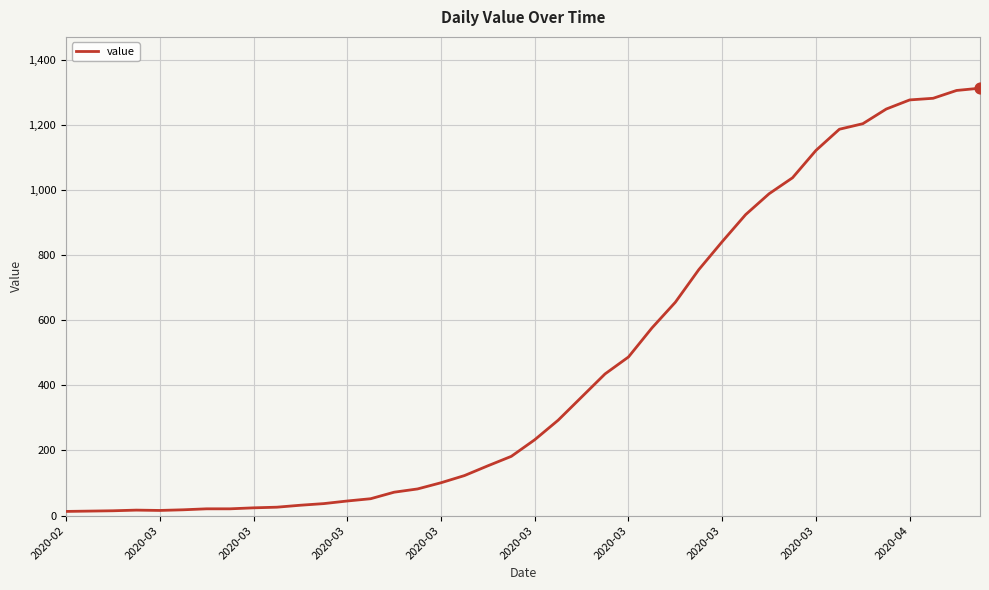

What is the difference between the maximum and minimum values?

1299